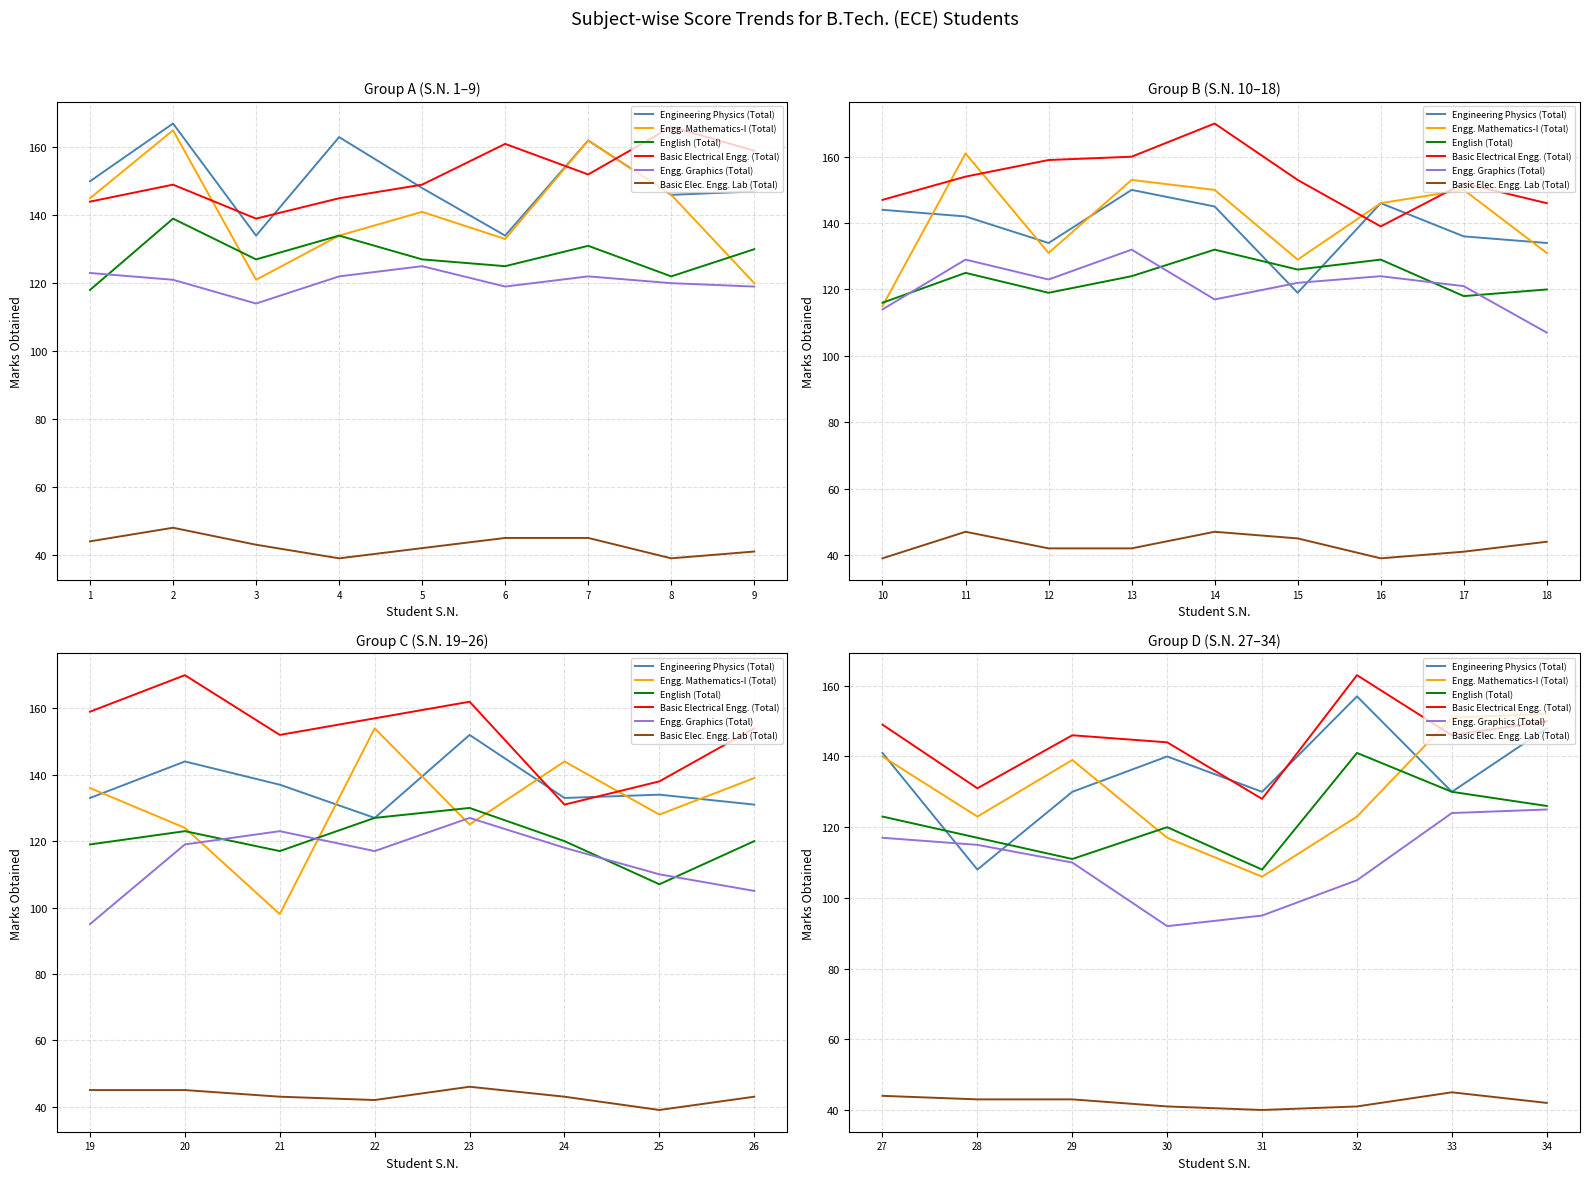

How many data points does each series have?

8